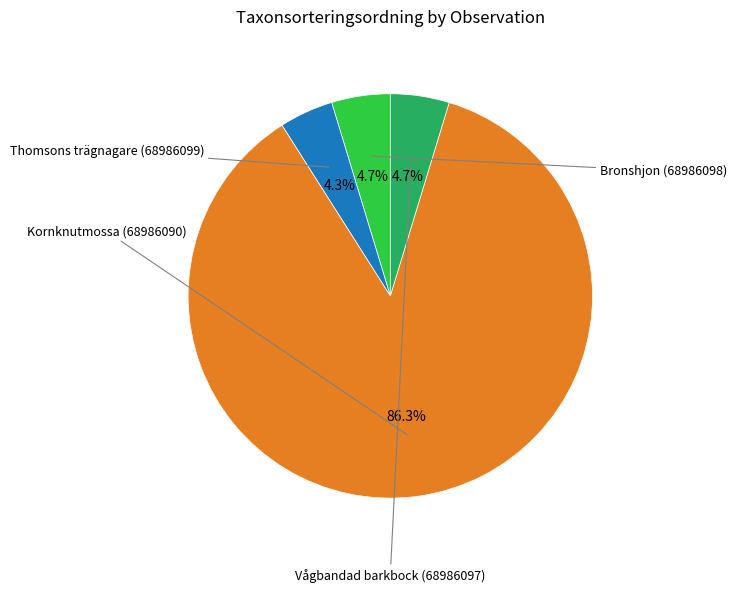

Is there a majority slice in this chart?

Yes